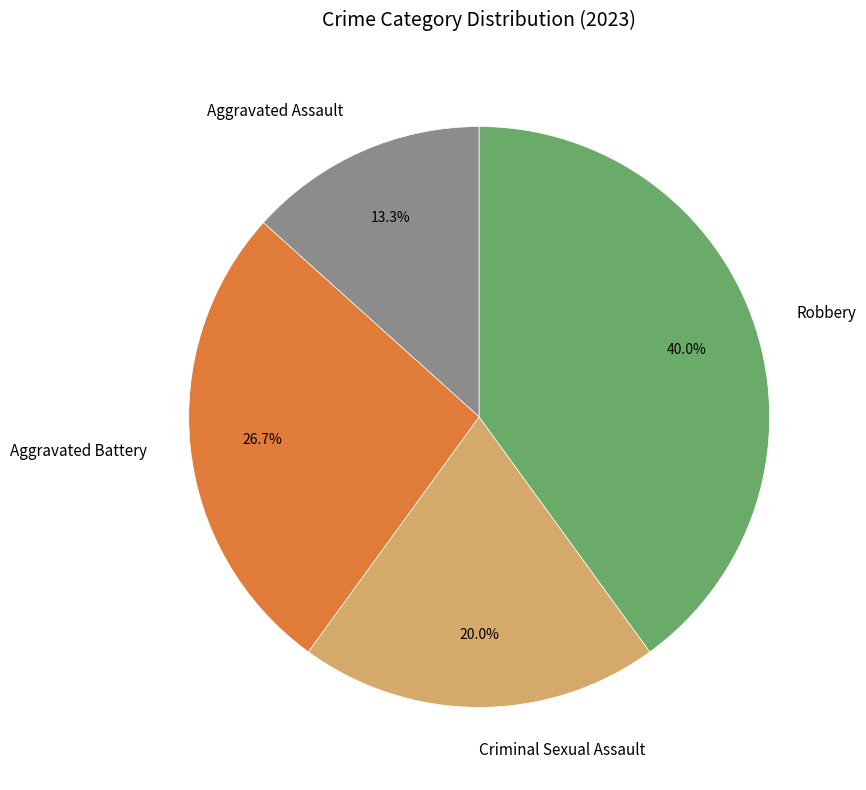

Approximately how many times larger is the value at Criminal Sexual Assault compared to Robbery?

0.5